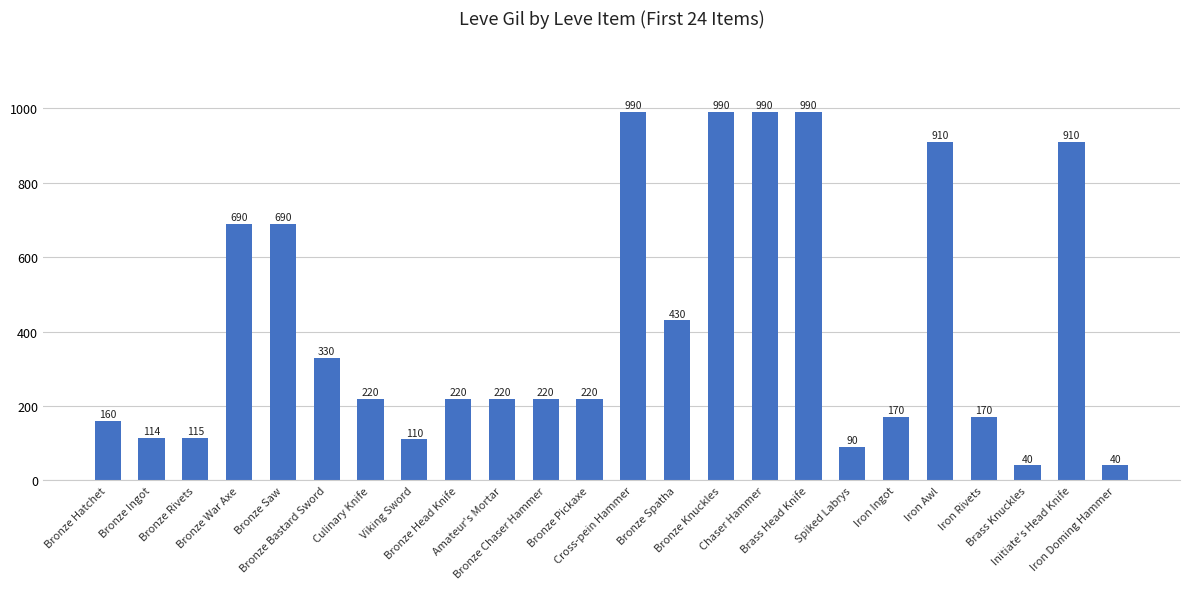

How many series are shown in this chart?

1